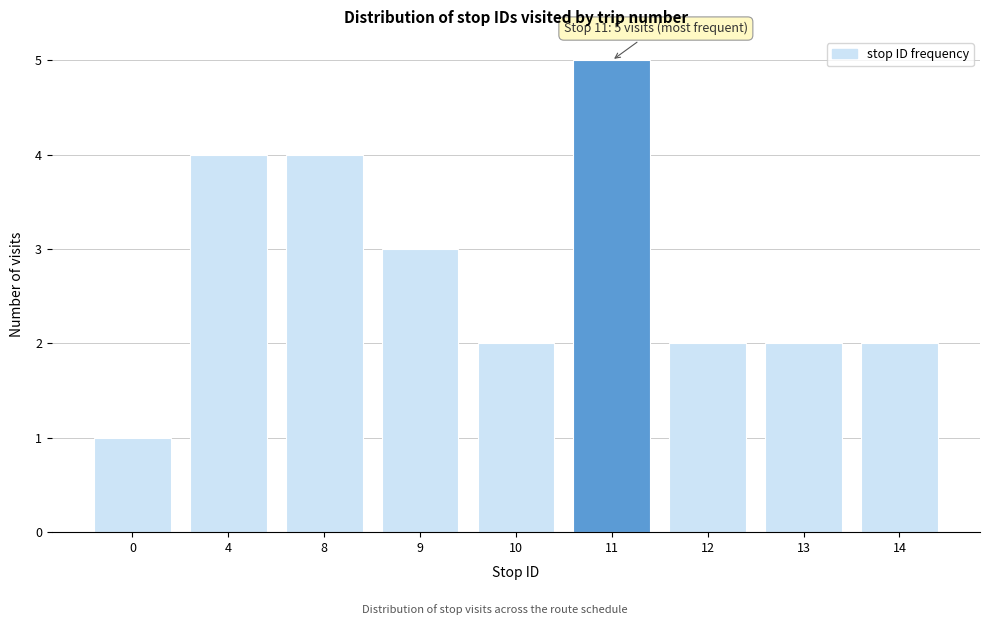

Reading left to right, transcribe all the data shown in this chart.

1	4	4	3	2	5	2	2	2